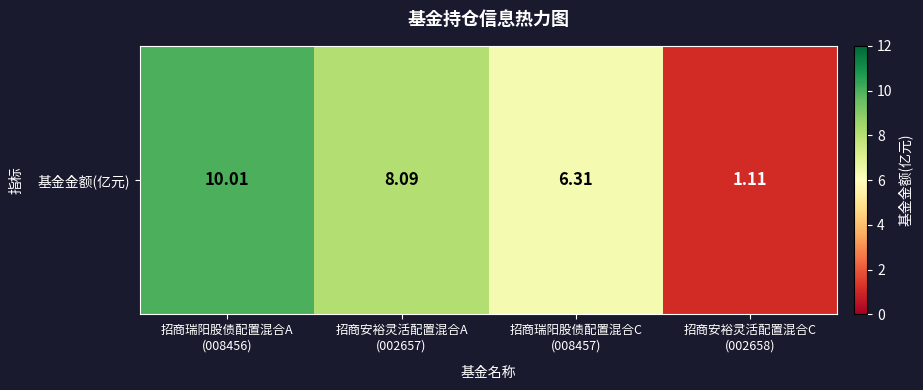

Reading right to left, extract all data points from this chart.

1.1	6.3	8.1	10.0